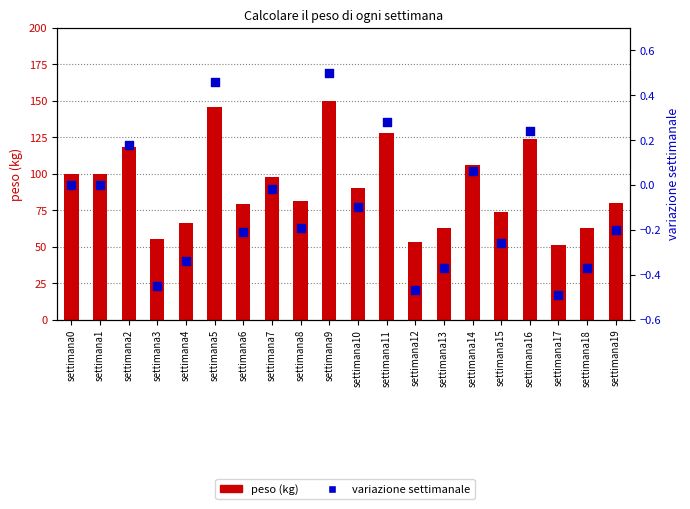

At how many categories does at least one series exceed 115?

5